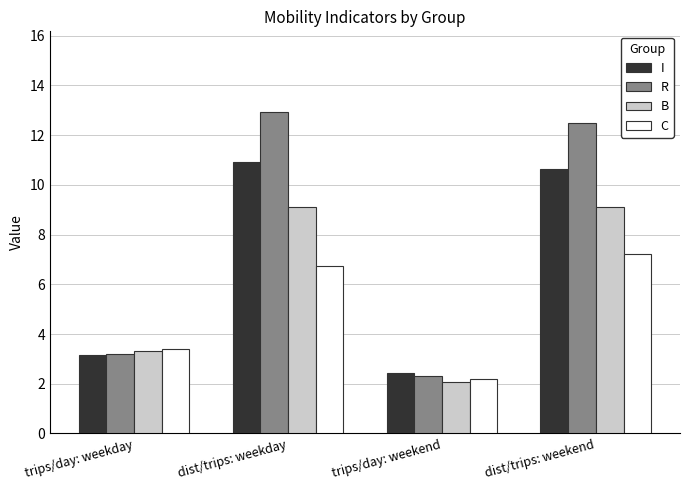

What is the minimum value shown in the chart?

2.1